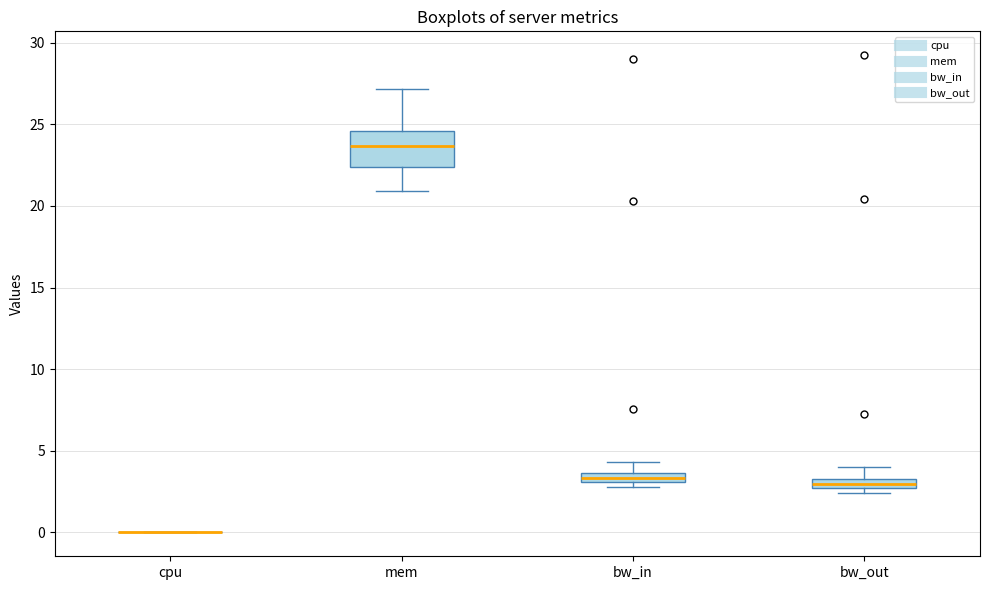

Where does the upper whisker of the box for bw_out end on the y-axis? The values are not printed on the chart, so give them approximately, as read against the axis.

4.0